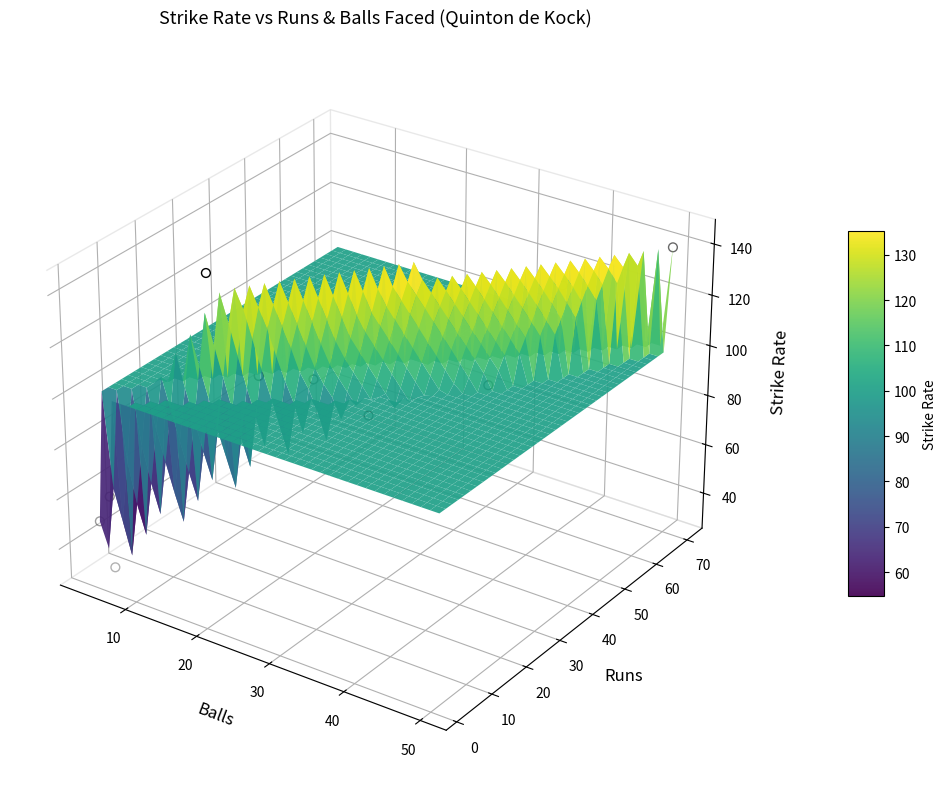

Which has a higher value, 50 or 20?

50